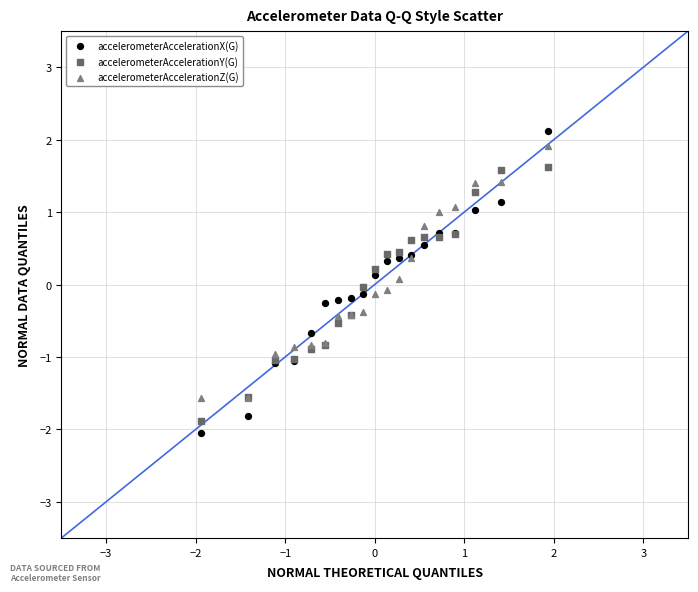

Which series has the largest Y range (max minus min)?

accelerometerAccelerationX(G)